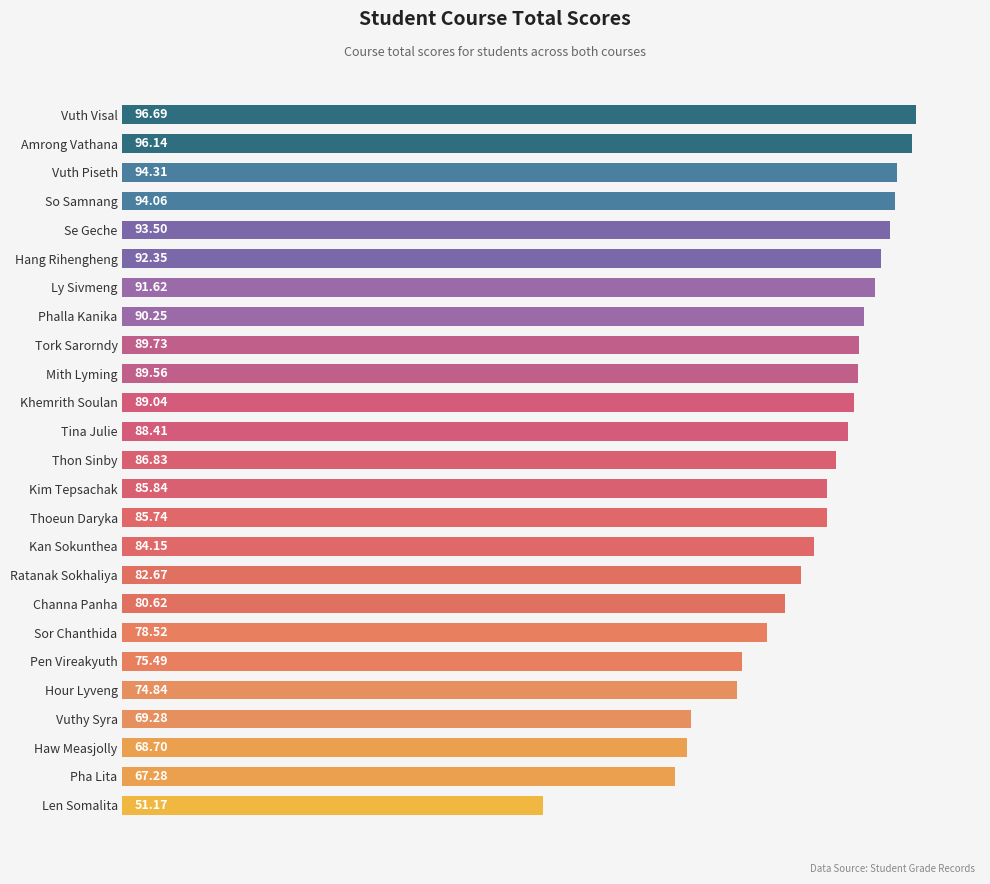

What is the label of the 19th bar from the bottom?

Ly Sivmeng